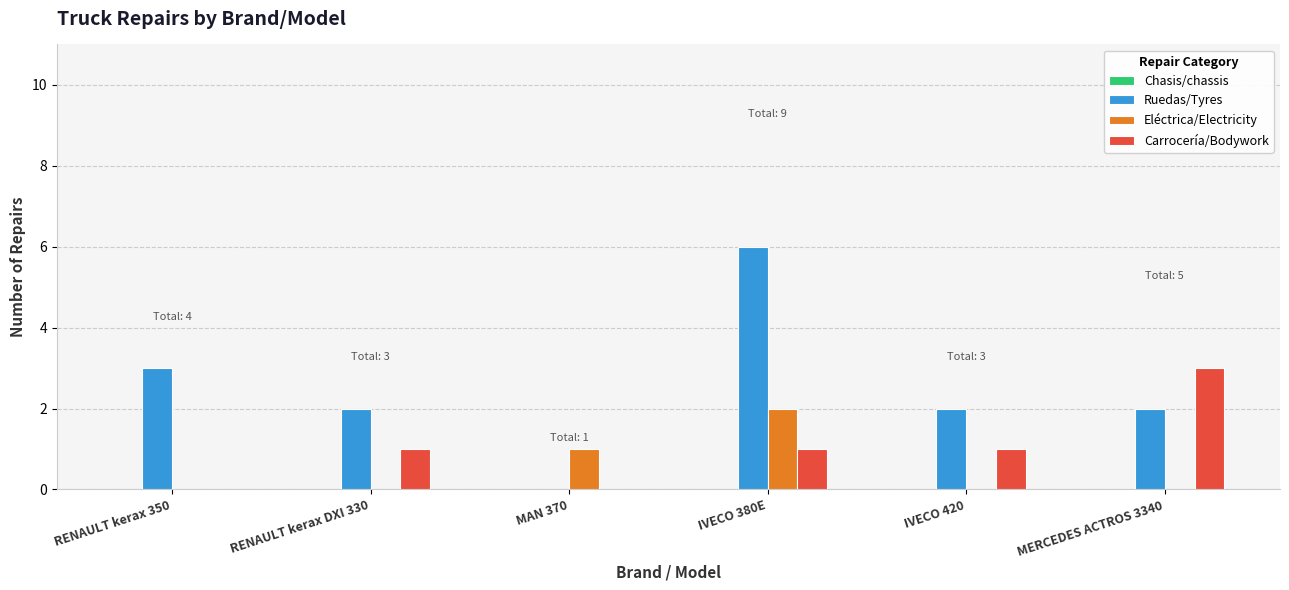

What is the greatest value displayed?

6